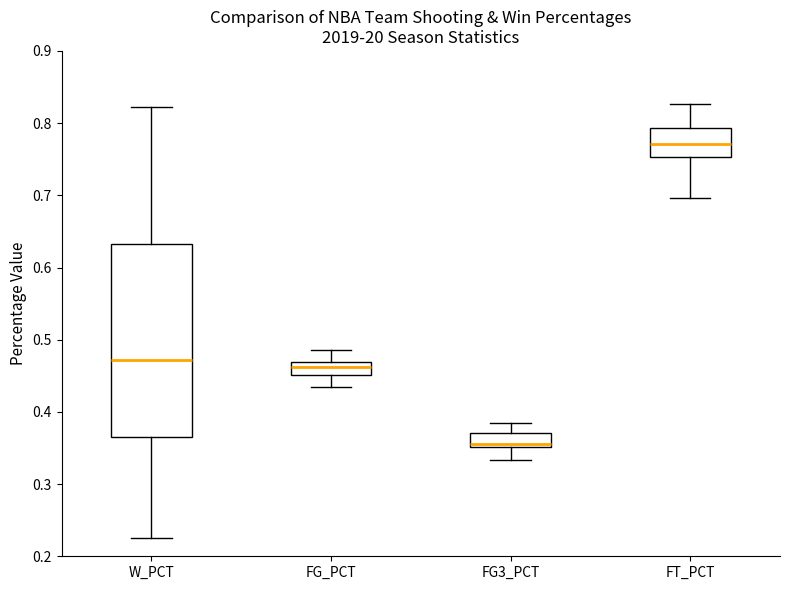

Where does the median line of the box for FG_PCT sit on the y-axis? The values are not printed on the chart, so give them approximately, as read against the axis.

0.46